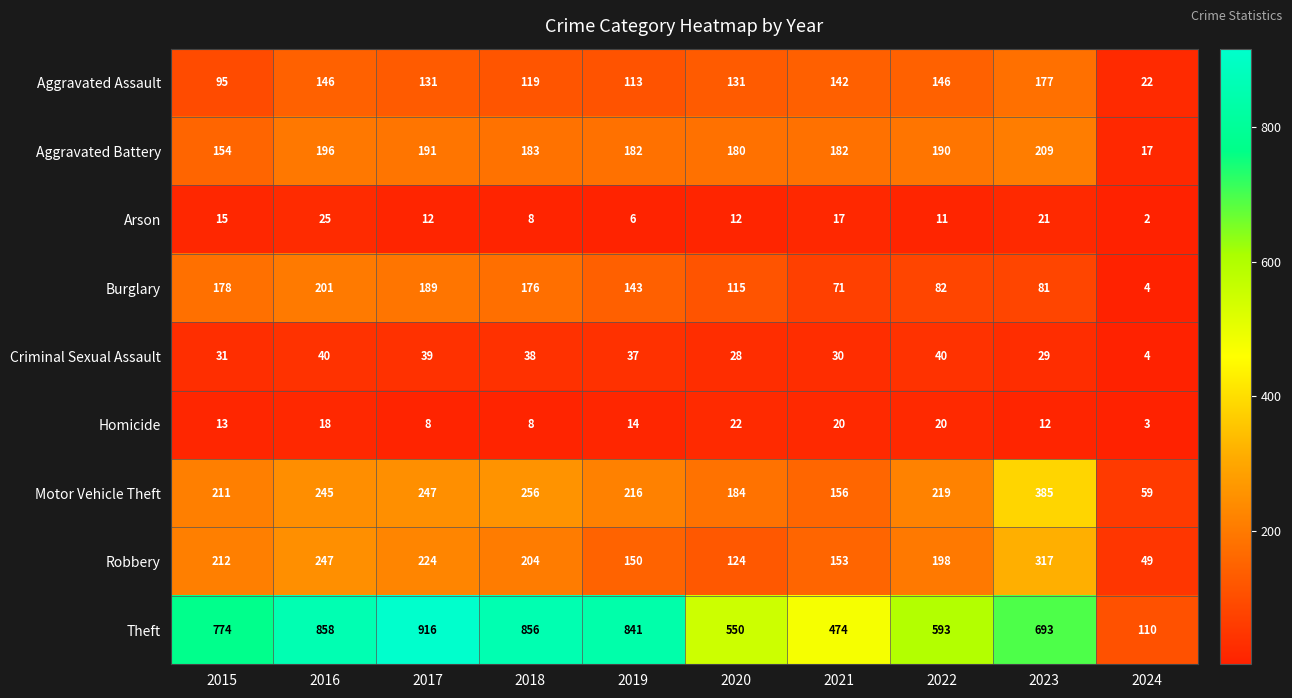

At how many categories does at least one series exceed 134?

9